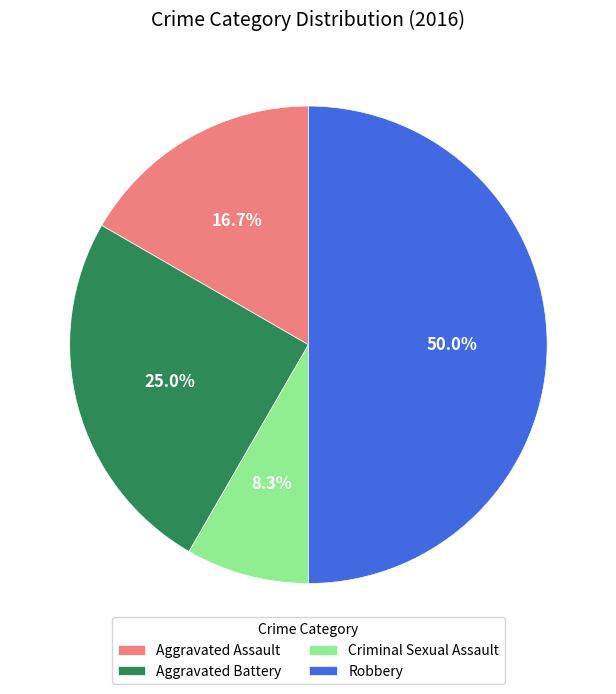

Rank the categories by value from highest to lowest.

Robbery, Aggravated Battery, Aggravated Assault, Criminal Sexual Assault